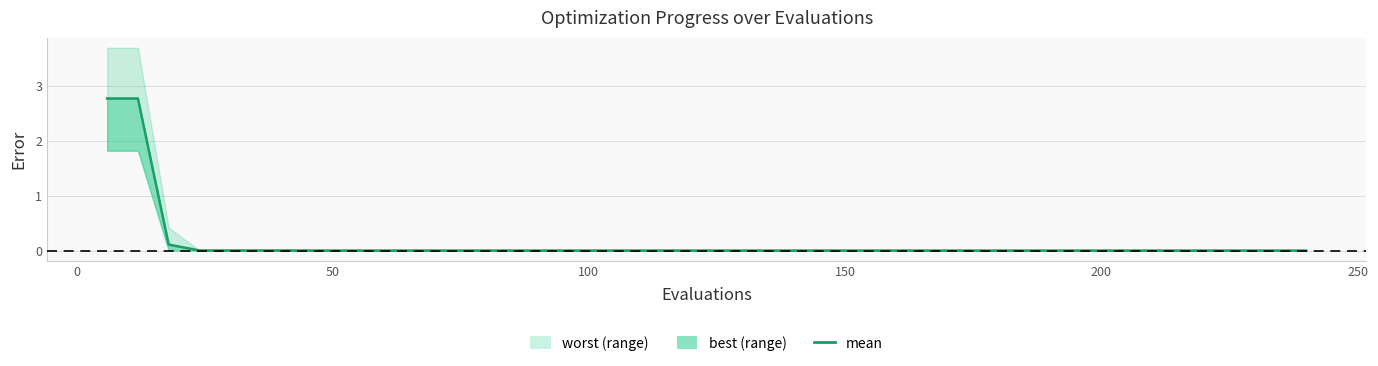

Reading left to right, extract all data points from this chart.

2.8	2.8	0.1	0.0	0.0	0.0	0.0	0.0	0.0	0.0	0.0	0.0	0.0	0.0	0.0	0.0	0.0	0.0	0.0	0.0	0.0	0.0	0.0	0.0	0.0	0.0	0.0	0.0	0.0	0.0	0.0	0.0	0.0	0.0	0.0	0.0	0.0	0.0	0.0	0.0